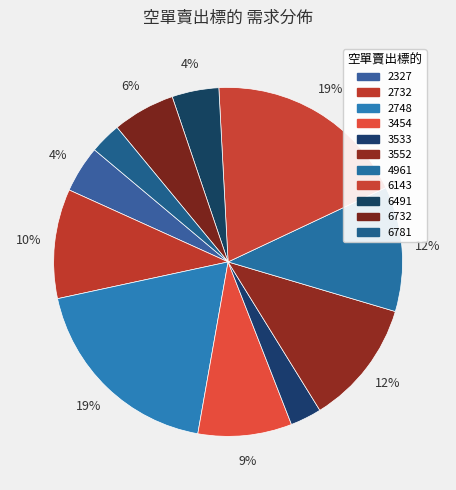

How many segments does this pie chart have?

11